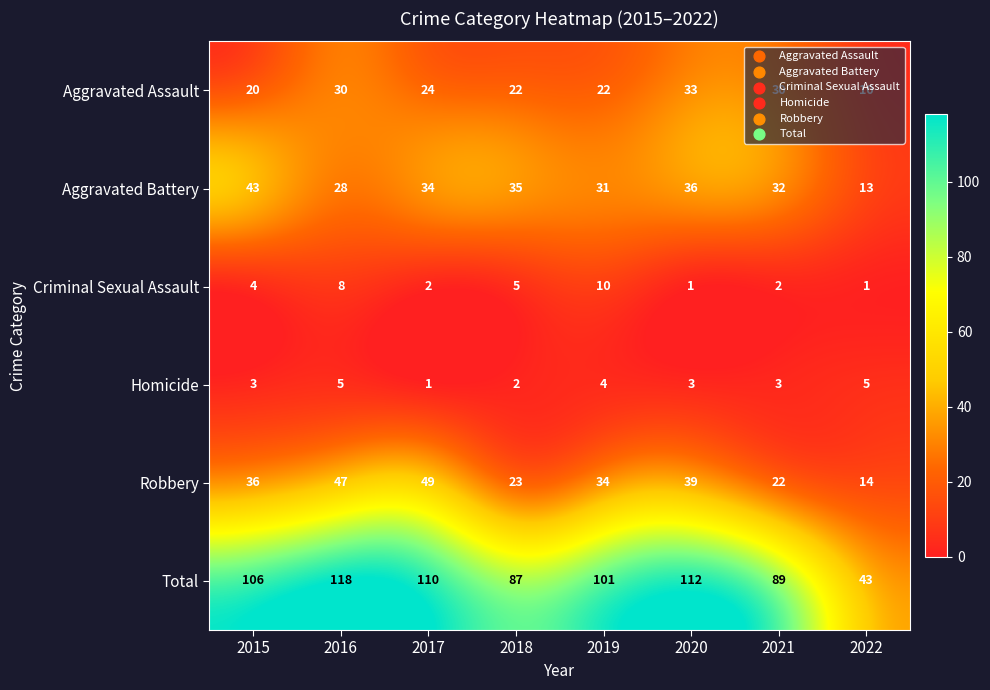

What is the minimum value shown in the chart?

1